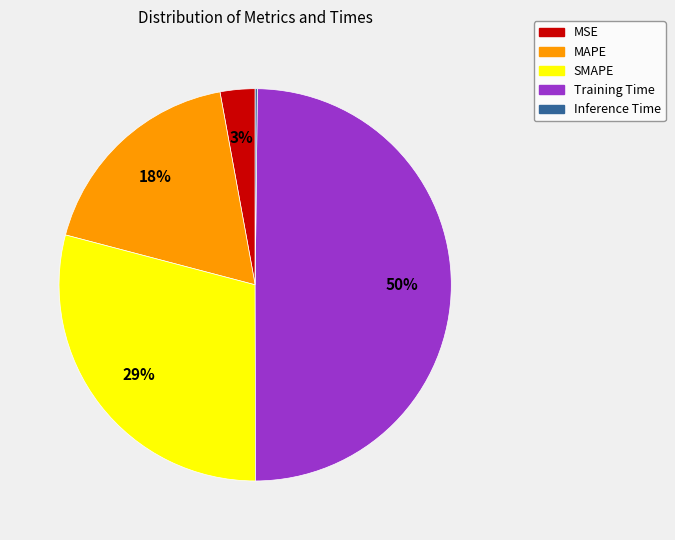

Which has a higher value, MSE or MAPE?

MAPE